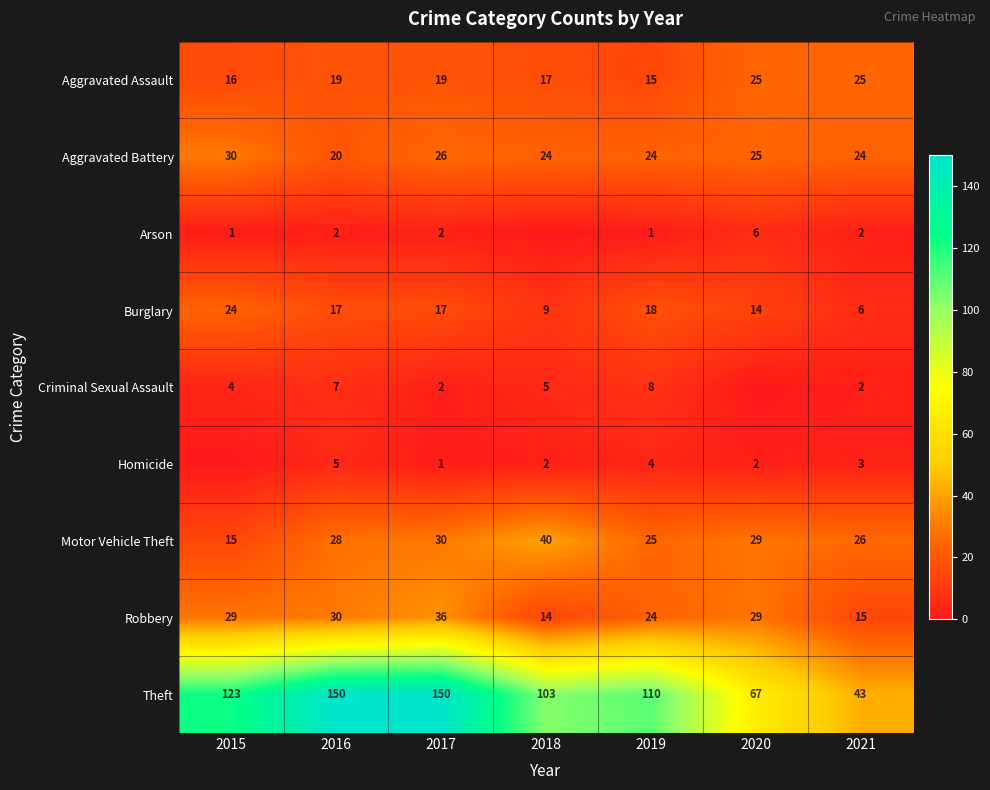

What value does the Motor Vehicle Theft series have at 2019, to the nearest 5?

25